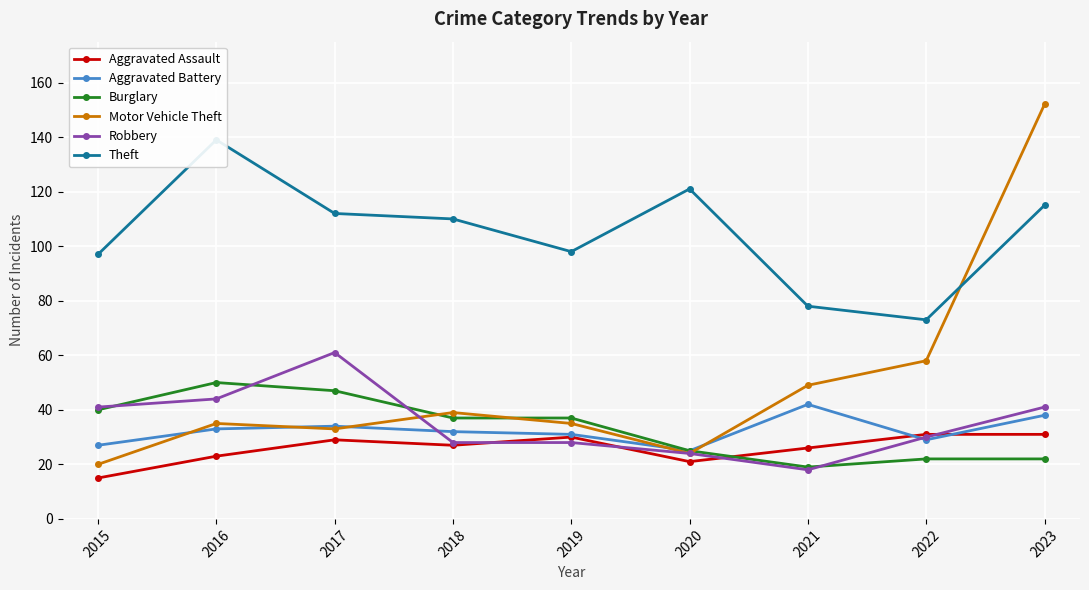

Between which two adjacent categories do Burglary and Aggravated Assault first intersect?

2020 and 2021